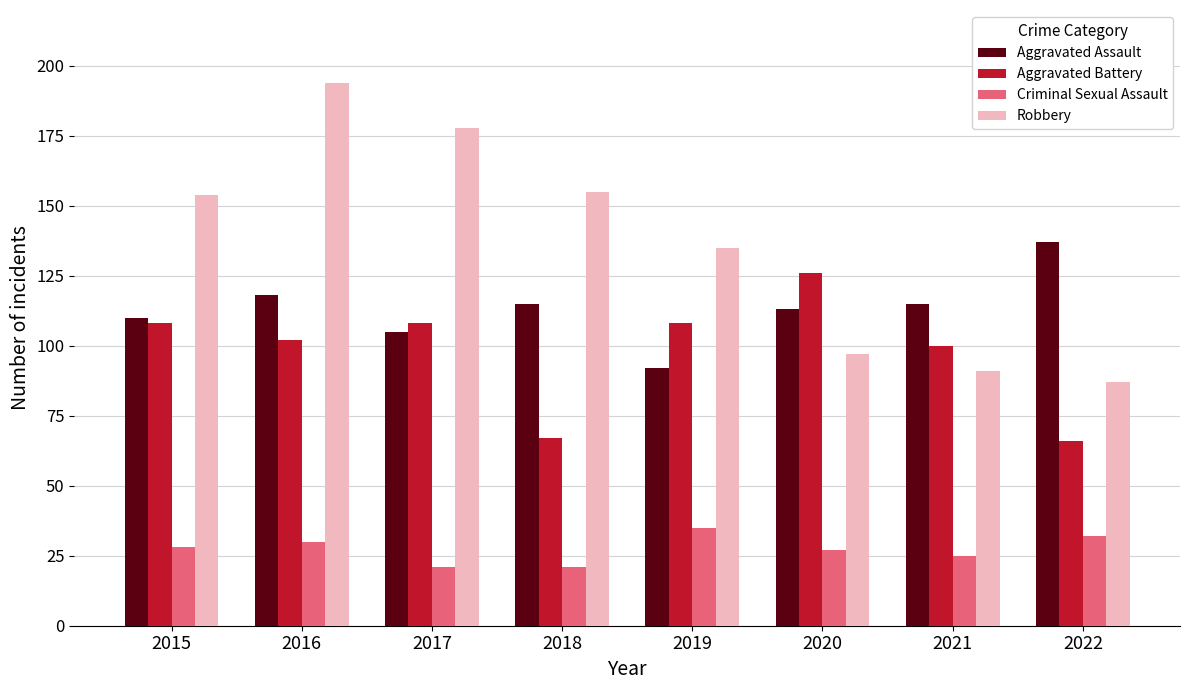

Which category has the lowest value in the Robbery series?

2022